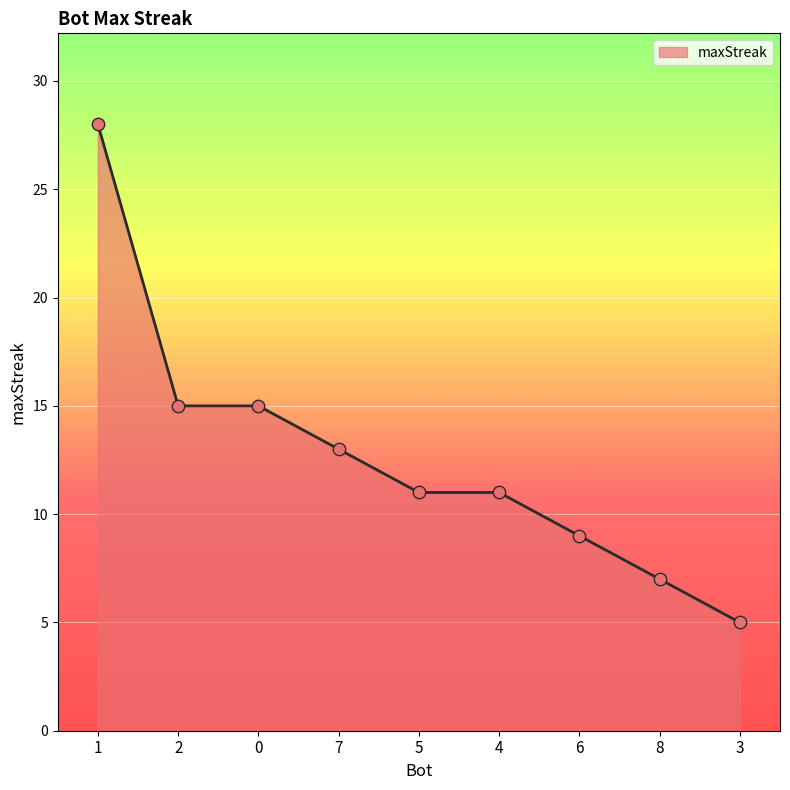

Between 6 and 2, which is larger?

2